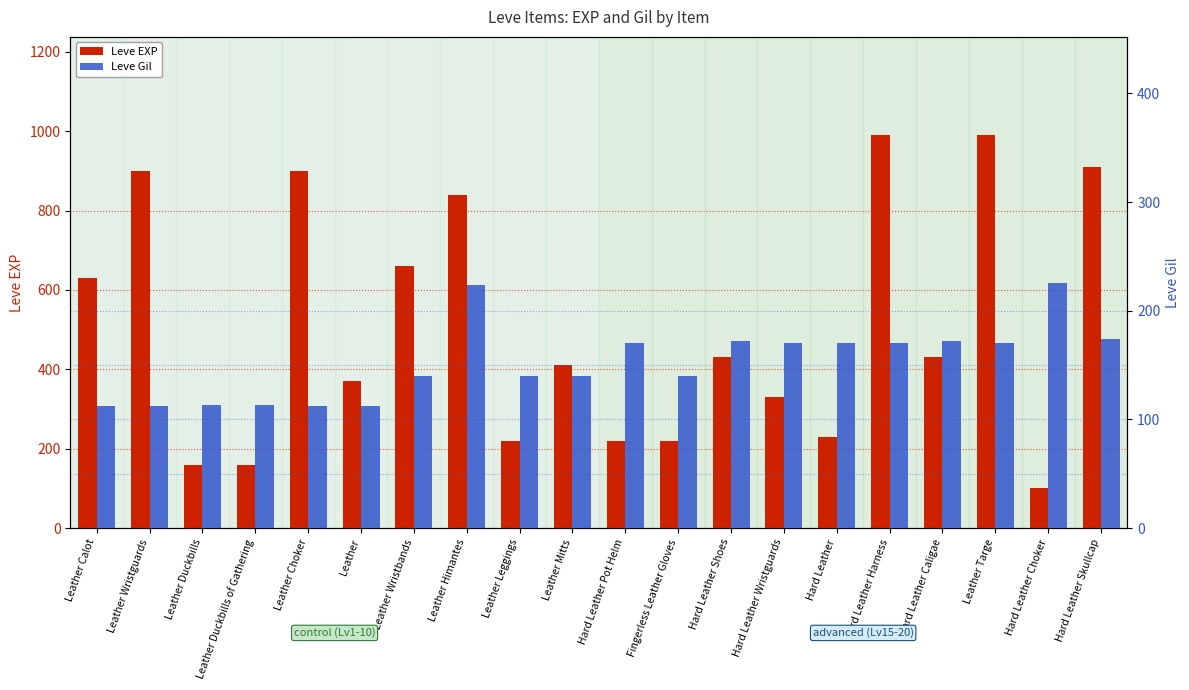

Which series has the largest range (max minus min)?

Leve EXP